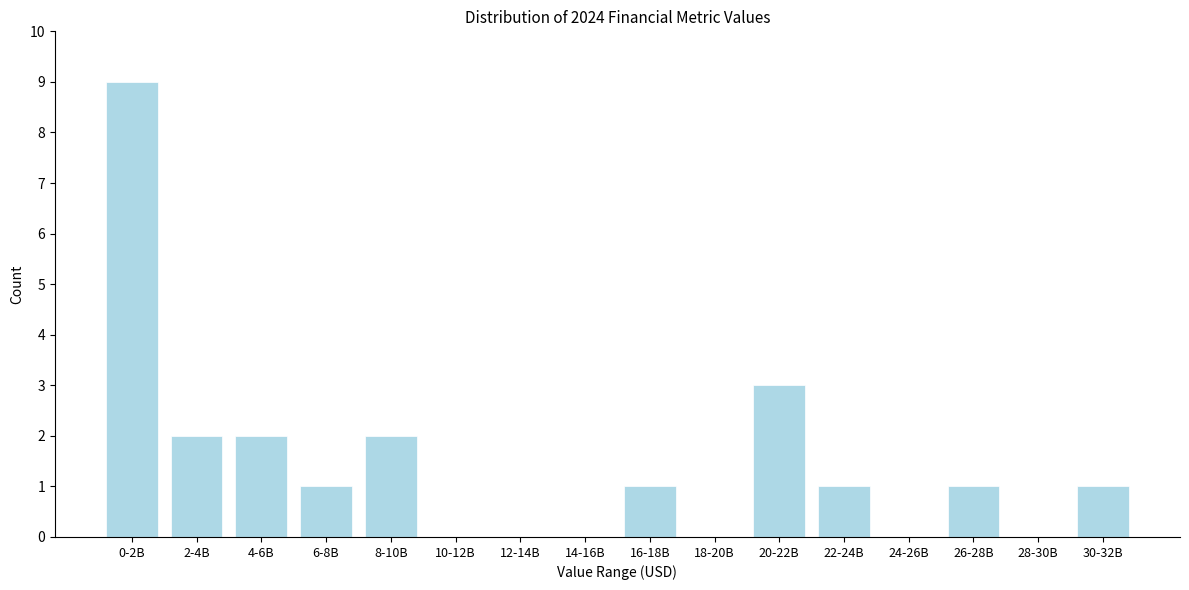

Reading left to right, what are all the values shown in this chart?

0-2B=9	2-4B=2	4-6B=2	6-8B=1	8-10B=2	10-12B=0	12-14B=0	14-16B=0	16-18B=1	18-20B=0	20-22B=3	22-24B=1	24-26B=0	26-28B=1	28-30B=0	30-32B=1